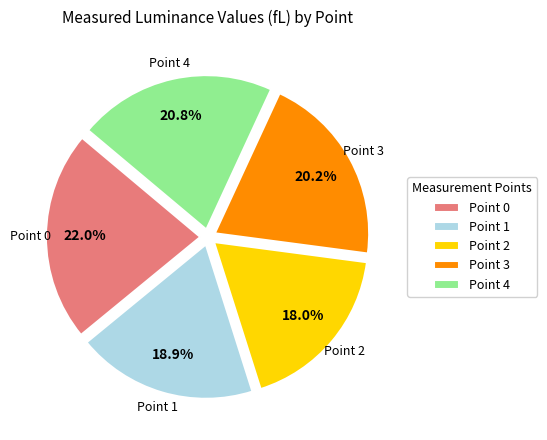

Is there any slice that represents more than half of the pie?

No